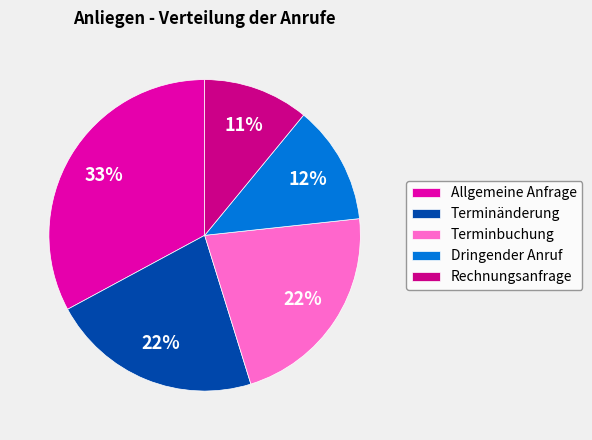

Is there a majority slice in this chart?

No